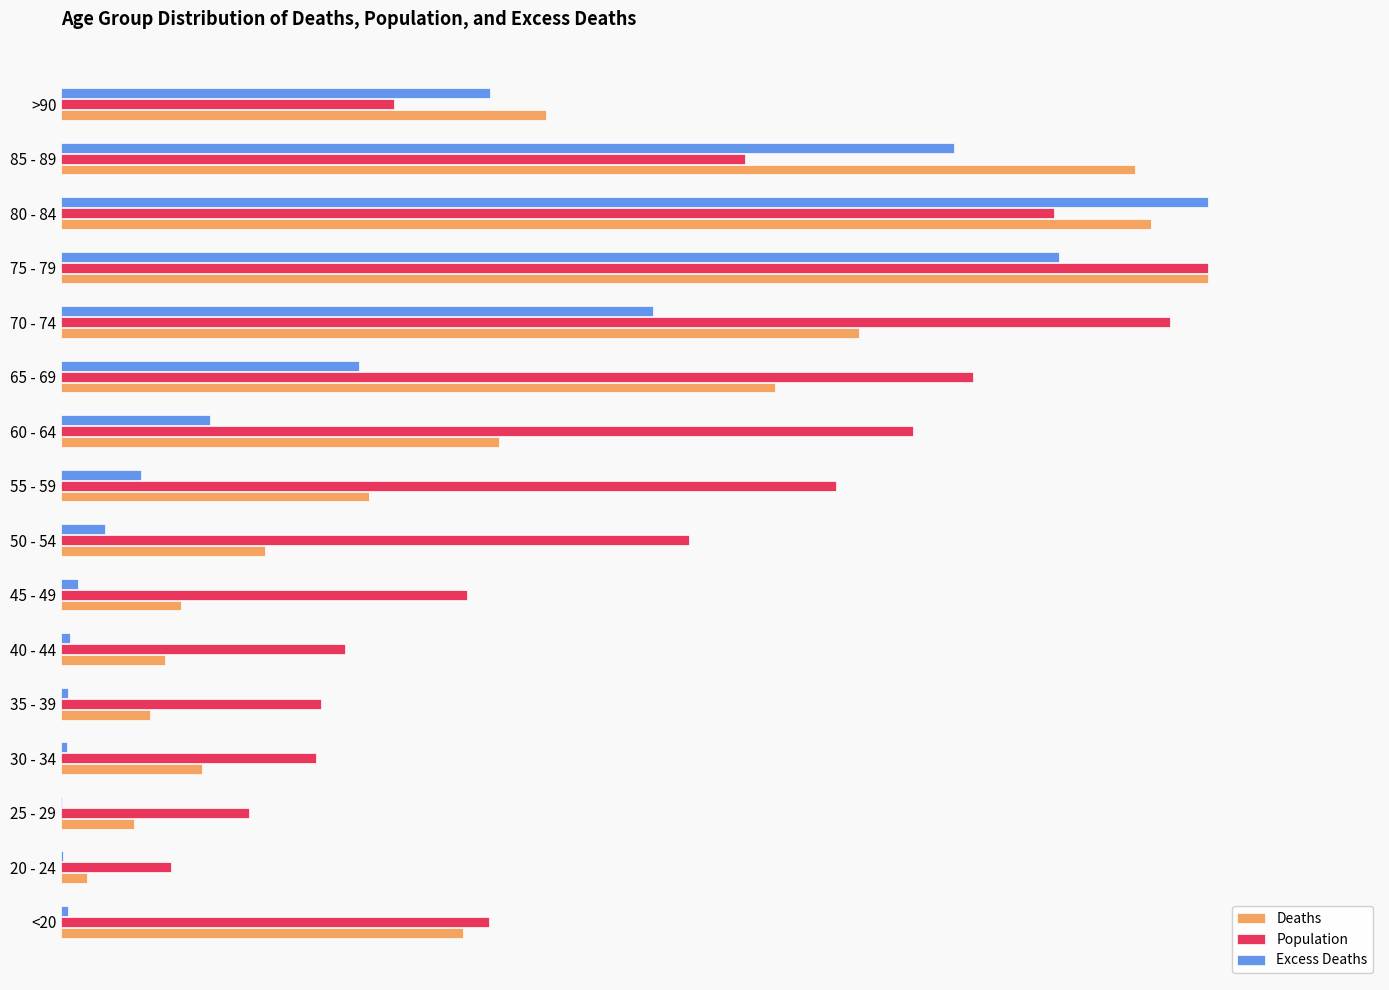

What is the average value of the Deaths series?

0.4